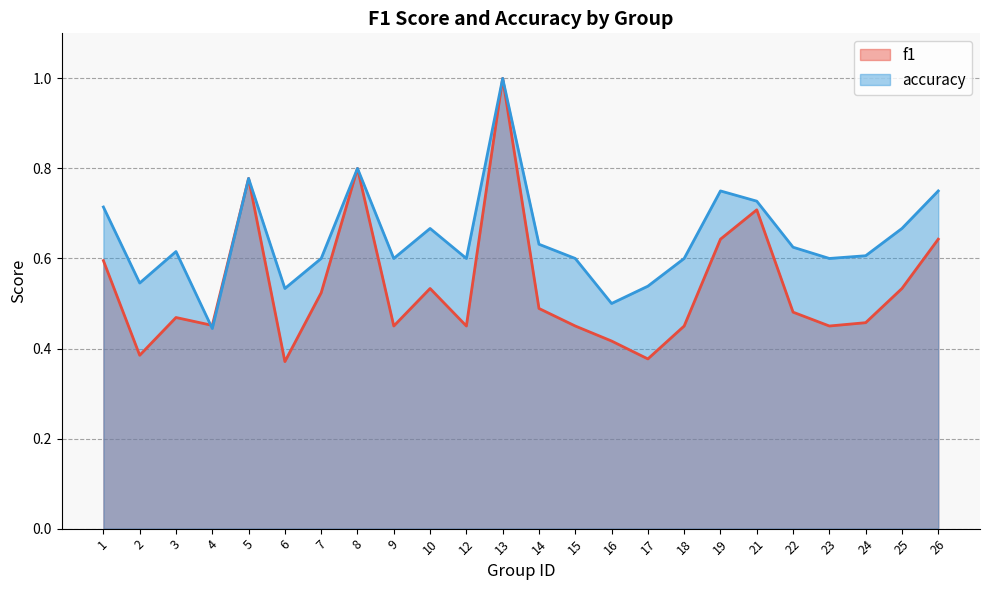

What is the sum of the accuracy values at 21 and 23?

1.3